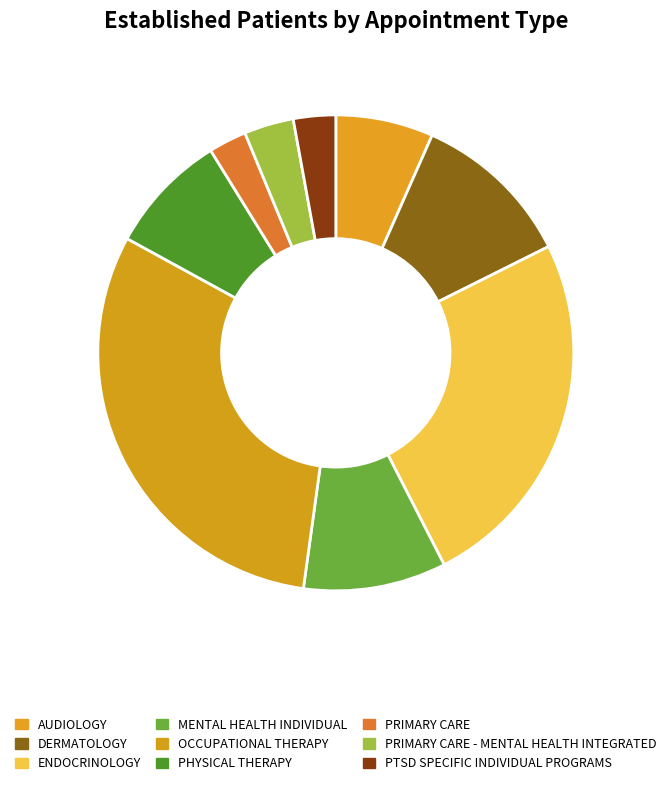

Count the number of slices in the pie.

9